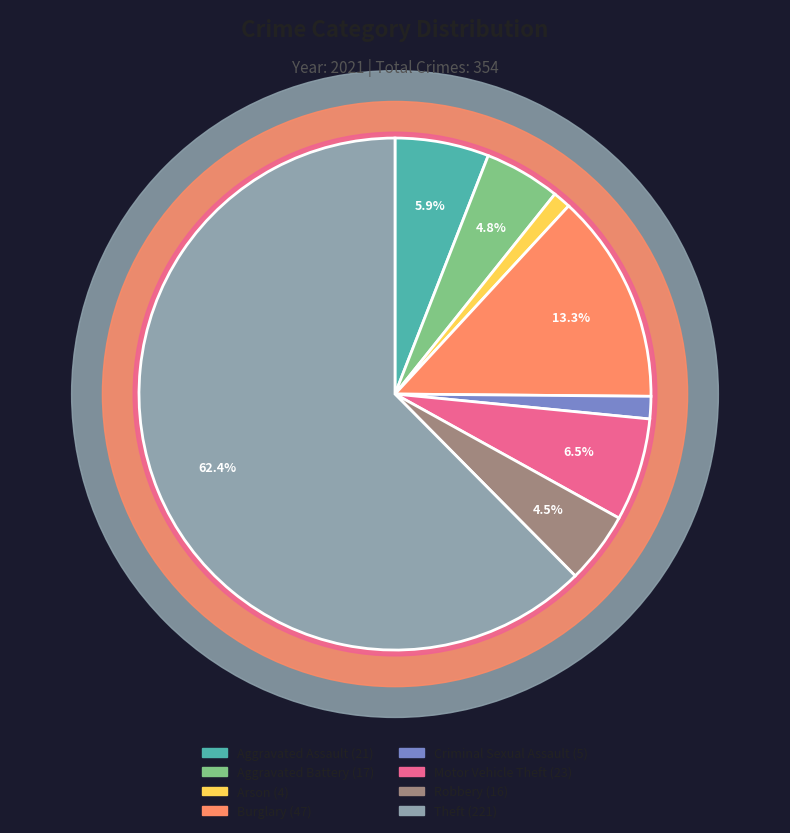

Which slice represents more than half of the pie?

Theft